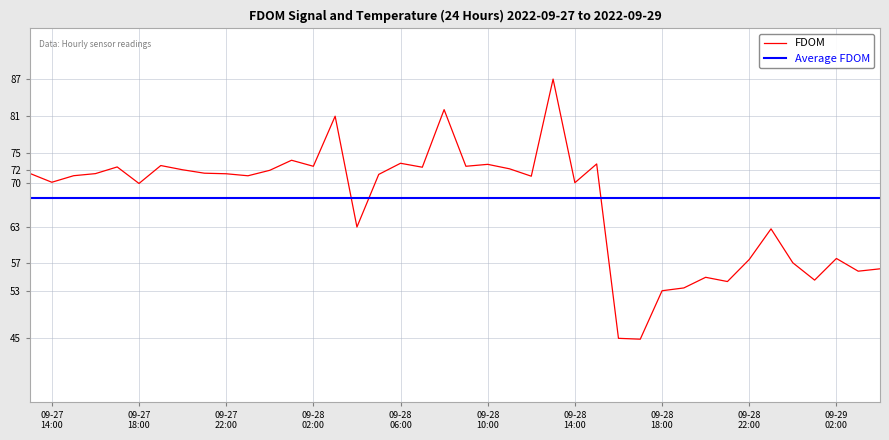

Reading right to left, transcribe all the data shown in this chart.

56.3	56.0	58.0	54.5	57.3	62.8	57.9	54.3	55.0	53.3	52.8	45.0	45.2	73.2	70.2	86.9	71.2	72.4	73.2	72.8	82.0	72.7	73.3	71.5	63.1	80.9	72.8	73.8	72.2	71.3	71.6	71.7	72.3	73.0	70.1	72.7	71.7	71.3	70.3	71.7